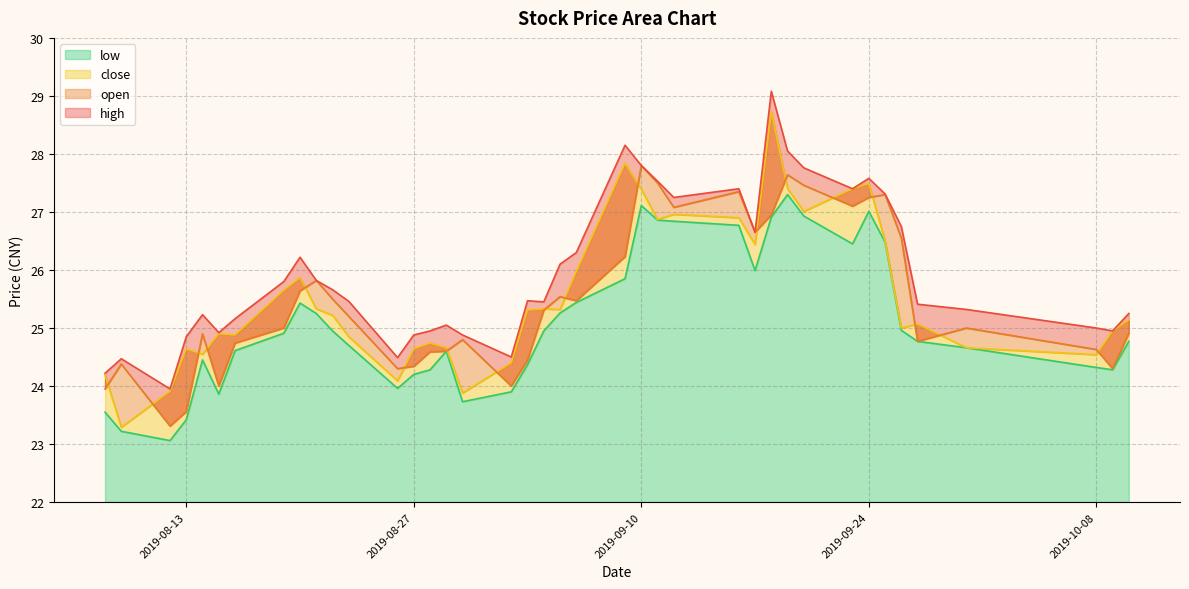

How many values in the open series are below 25?

18